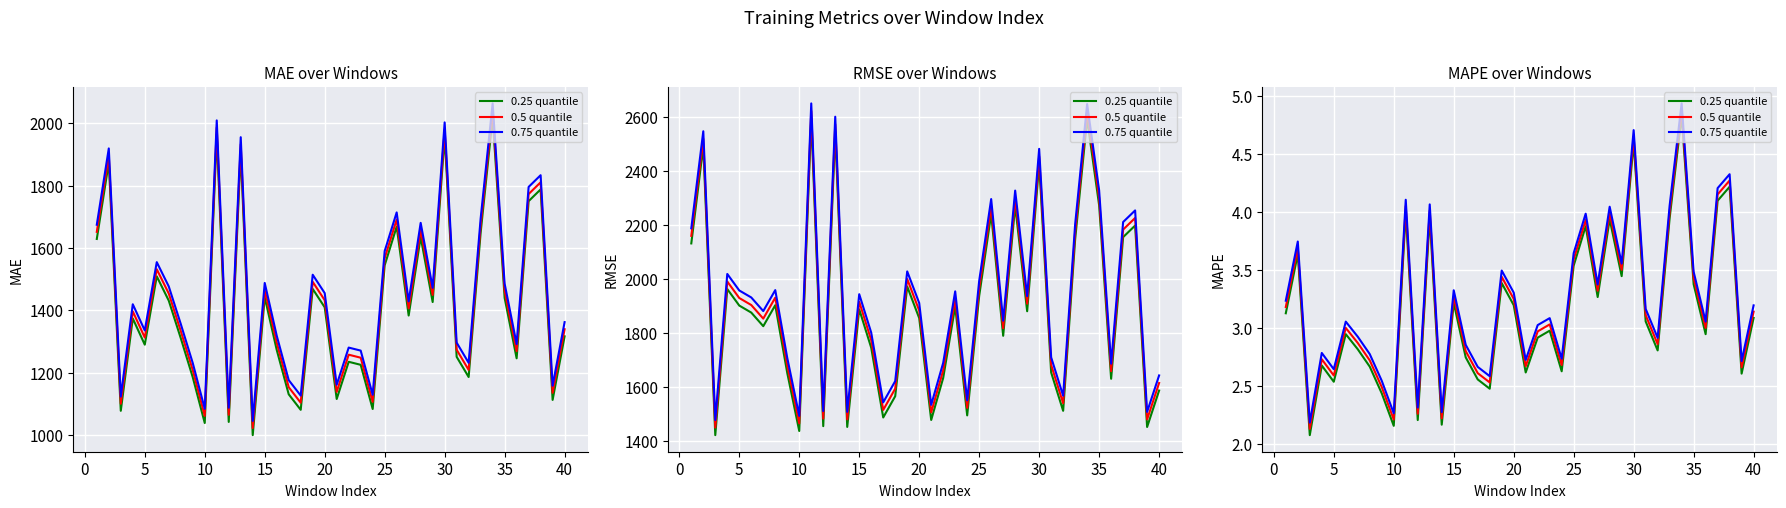

True or false: 0.5 quantile has a value of 3.0 at 13.

False